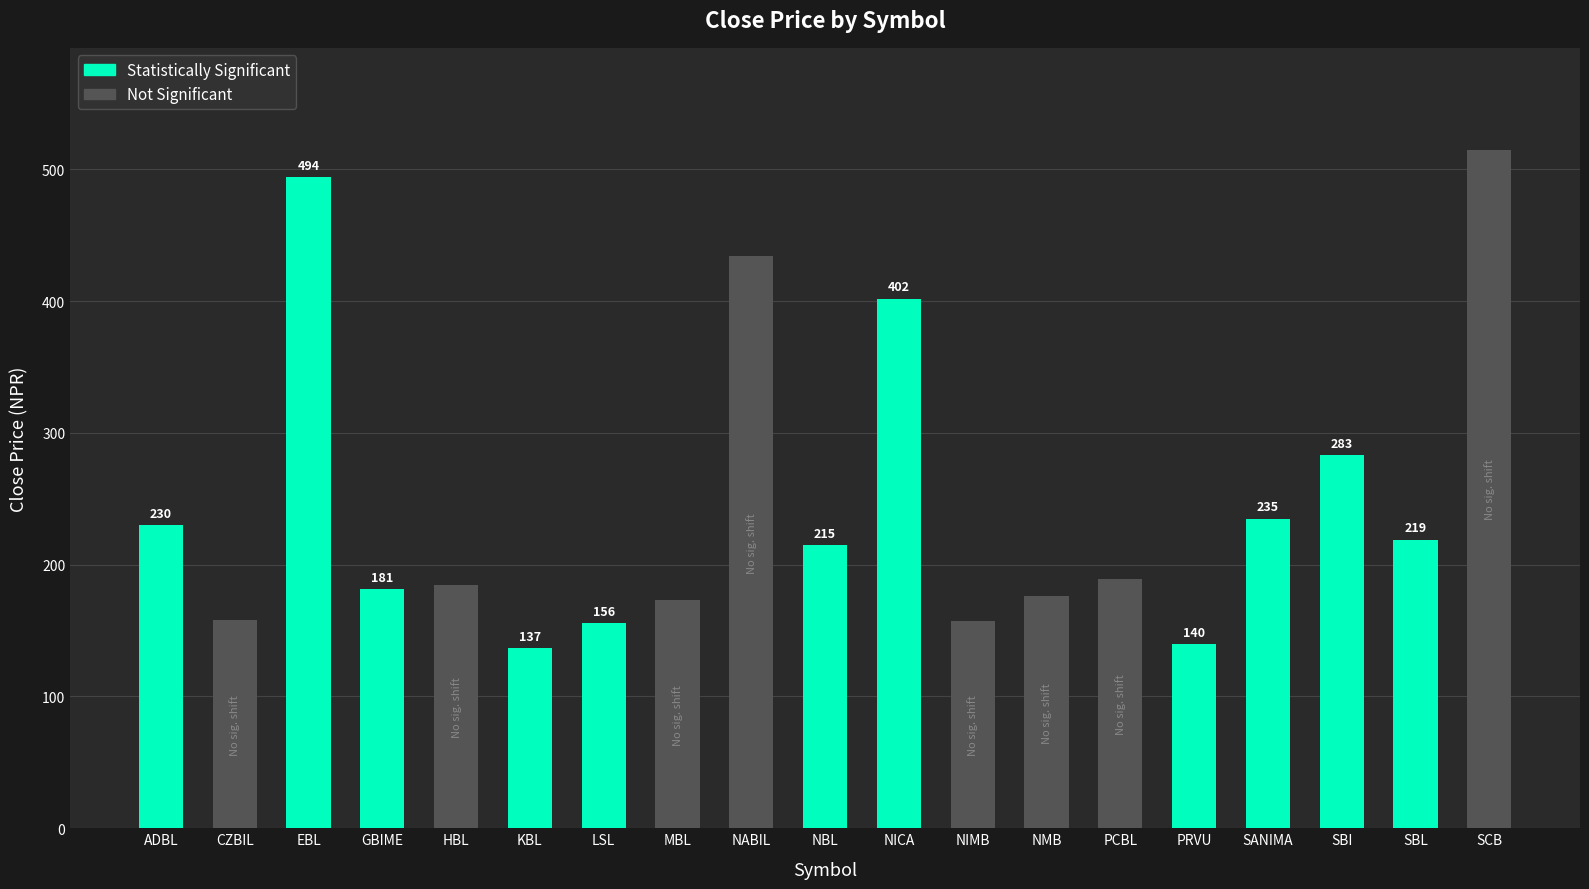

What is the average value of the Close series?

246.2